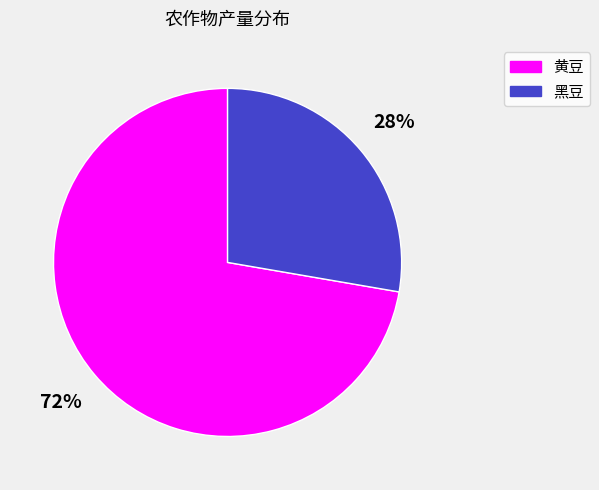

Which slice is the smallest?

黑豆